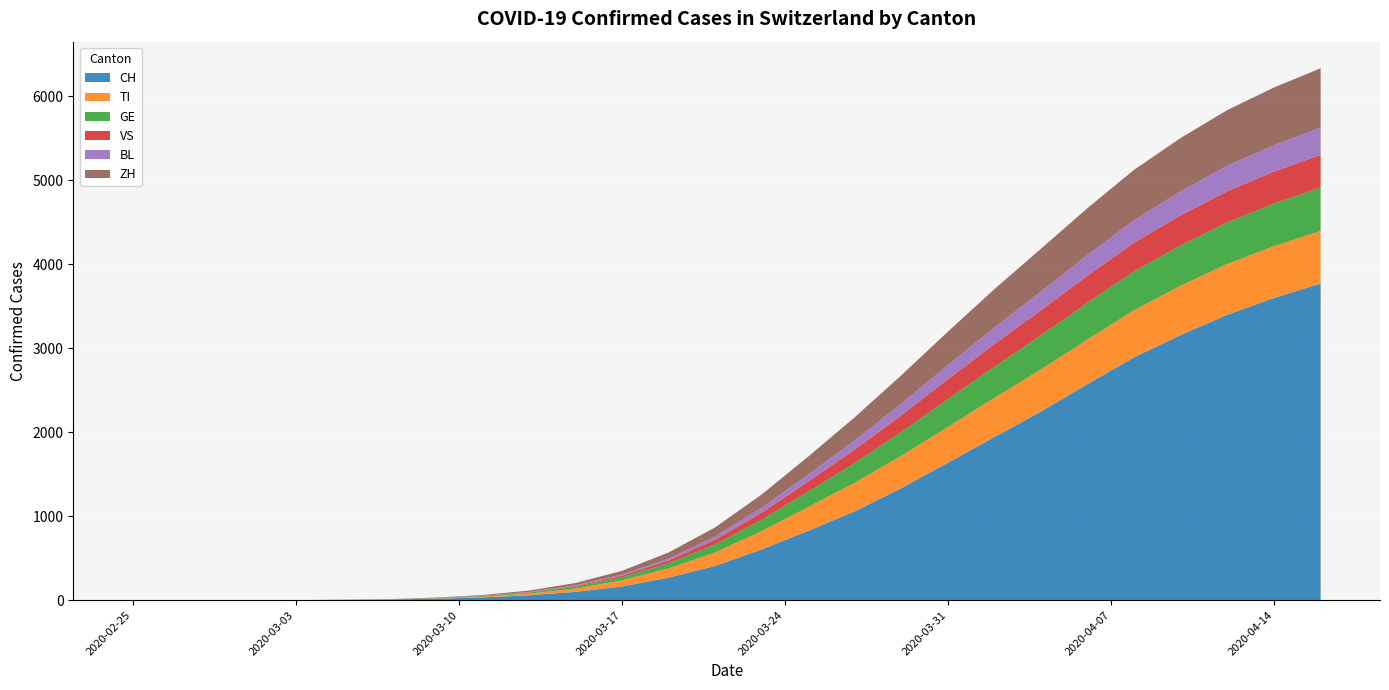

Reading left to right, list all the values displayed in this chart.

CH: 2020-02-25=0	2020-02-26=0	2020-02-27=0	2020-02-28=0	2020-02-29=0	2020-03-01=0	2020-03-02=0	2020-03-03=0	2020-03-05=4	2020-03-07=8	2020-03-09=18	2020-03-11=33	2020-03-13=58	2020-03-15=99	2020-03-17=163	2020-03-19=268	2020-03-21=407	2020-03-23=604	2020-03-25=826	2020-03-27=1059	2020-03-29=1335	2020-03-31=1637	2020-04-02=1944	2020-04-04=2248	2020-04-06=2575	2020-04-08=2894	2020-04-10=3160	2020-04-12=3400	2020-04-14=3600	2020-04-16=3772
TI: 2020-02-25=0	2020-02-26=0	2020-02-27=0	2020-02-28=0	2020-02-29=0	2020-03-01=0	2020-03-02=0	2020-03-03=0	2020-03-05=0	2020-03-07=0	2020-03-09=3	2020-03-11=8	2020-03-13=19	2020-03-15=38	2020-03-17=72	2020-03-19=109	2020-03-21=161	2020-03-23=218	2020-03-25=283	2020-03-27=340	2020-03-29=385	2020-03-31=426	2020-04-02=467	2020-04-04=501	2020-04-06=531	2020-04-08=561	2020-04-10=586	2020-04-12=605	2020-04-14=617	2020-04-16=626
GE: 2020-02-25=0	2020-02-26=0	2020-02-27=0	2020-02-28=0	2020-02-29=0	2020-03-01=0	2020-03-02=0	2020-03-03=0	2020-03-05=1	2020-03-07=2	2020-03-09=4	2020-03-11=7	2020-03-13=12	2020-03-15=22	2020-03-17=38	2020-03-19=62	2020-03-21=95	2020-03-23=136	2020-03-25=184	2020-03-27=234	2020-03-29=283	2020-03-31=330	2020-04-02=370	2020-04-04=406	2020-04-06=438	2020-04-08=463	2020-04-10=481	2020-04-12=496	2020-04-14=508	2020-04-16=518
VS: 2020-02-25=0	2020-02-26=0	2020-02-27=0	2020-02-28=0	2020-02-29=0	2020-03-01=0	2020-03-02=0	2020-03-03=0	2020-03-05=0	2020-03-07=0	2020-03-09=0	2020-03-11=2	2020-03-13=5	2020-03-15=10	2020-03-17=18	2020-03-19=33	2020-03-21=56	2020-03-23=84	2020-03-25=120	2020-03-27=161	2020-03-29=200	2020-03-31=239	2020-04-02=272	2020-04-04=300	2020-04-06=323	2020-04-08=342	2020-04-10=359	2020-04-12=372	2020-04-14=381	2020-04-16=389
BL: 2020-02-25=0	2020-02-26=0	2020-02-27=0	2020-02-28=0	2020-02-29=0	2020-03-01=0	2020-03-02=0	2020-03-03=0	2020-03-05=0	2020-03-07=0	2020-03-09=1	2020-03-11=2	2020-03-13=4	2020-03-15=8	2020-03-17=14	2020-03-19=23	2020-03-21=38	2020-03-23=58	2020-03-25=82	2020-03-27=109	2020-03-29=138	2020-03-31=168	2020-04-02=196	2020-04-04=222	2020-04-06=246	2020-04-08=267	2020-04-10=285	2020-04-12=301	2020-04-14=313	2020-04-16=323
ZH: 2020-02-25=0	2020-02-26=0	2020-02-27=0	2020-02-28=0	2020-02-29=0	2020-03-01=0	2020-03-02=0	2020-03-03=0	2020-03-05=1	2020-03-07=2	2020-03-09=5	2020-03-11=9	2020-03-13=16	2020-03-15=27	2020-03-17=44	2020-03-19=72	2020-03-21=109	2020-03-23=158	2020-03-25=215	2020-03-27=276	2020-03-29=338	2020-03-31=399	2020-04-02=457	2020-04-04=511	2020-04-06=559	2020-04-08=601	2020-04-10=636	2020-04-12=665	2020-04-14=688	2020-04-16=708